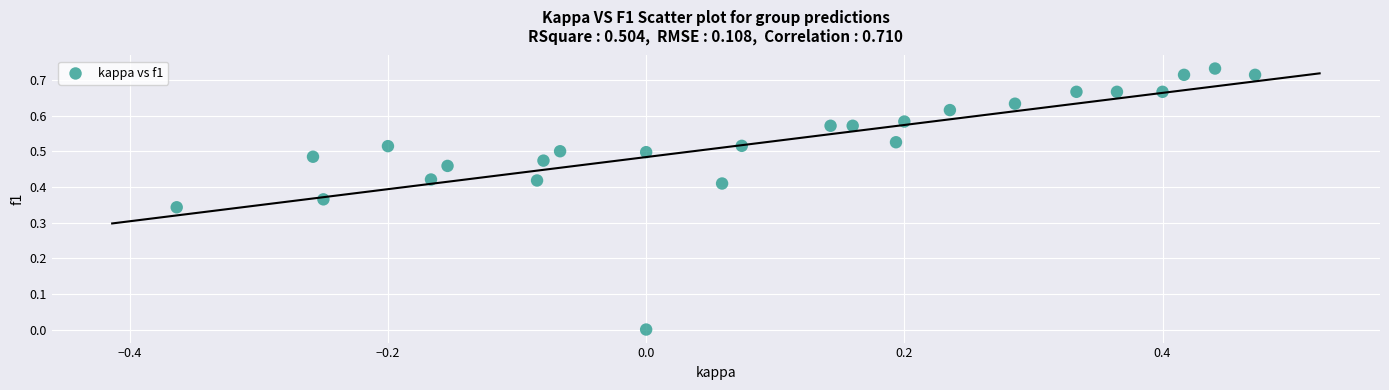

What is the range of X values (max minus min)?

0.8